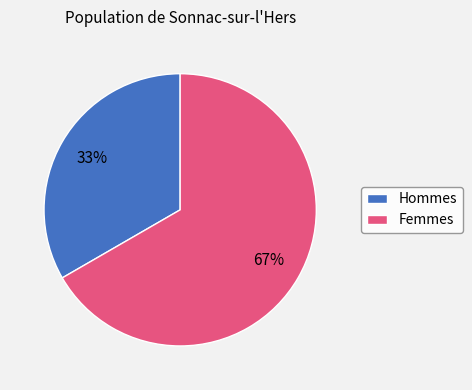

To the nearest percent, what is the combined percentage of Femmes and Hommes?

100%